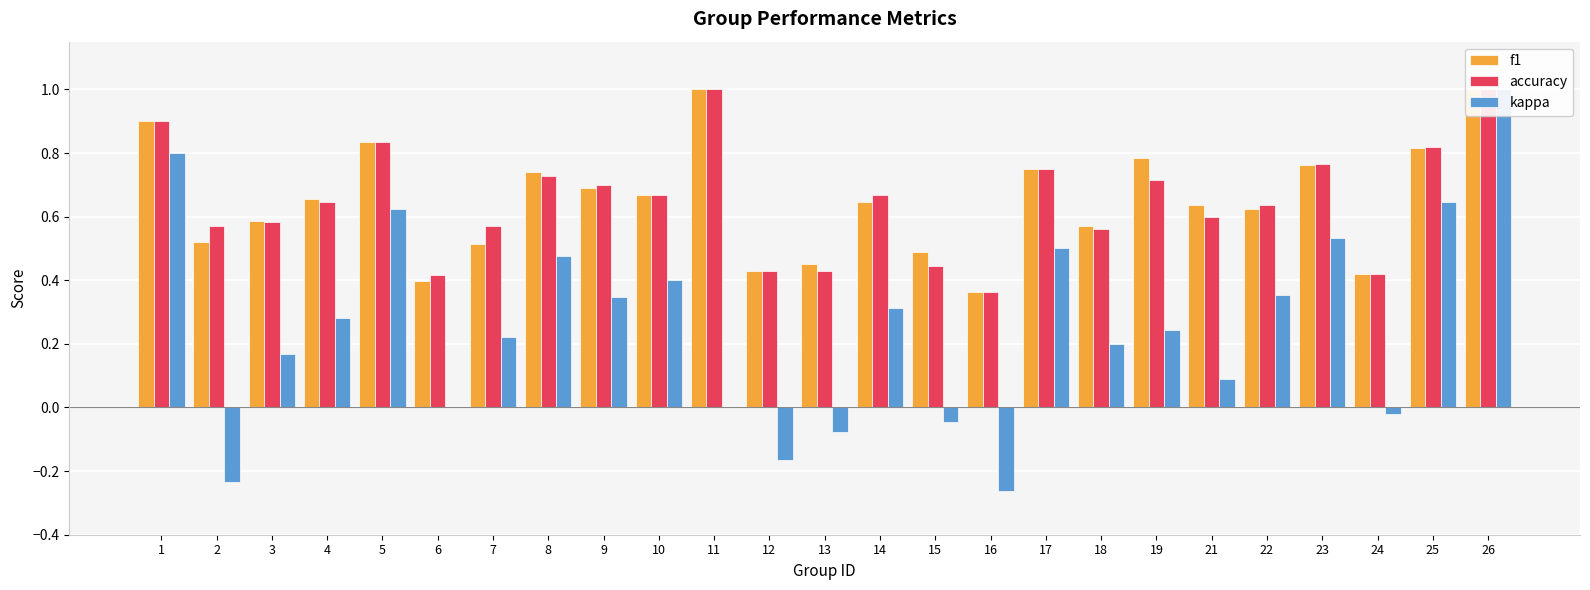

The accuracy series shows 1.0 at 8. True or false?

False